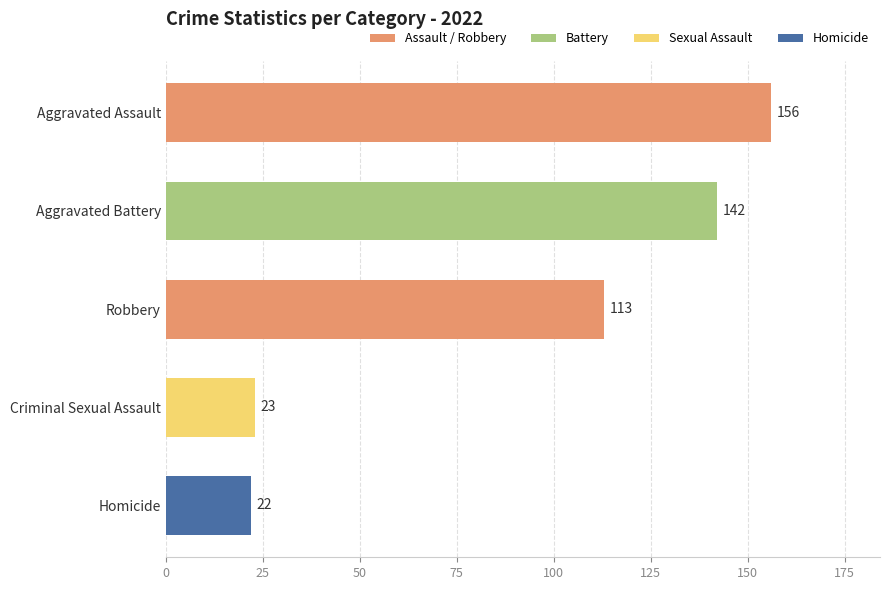

What is the average value?

91